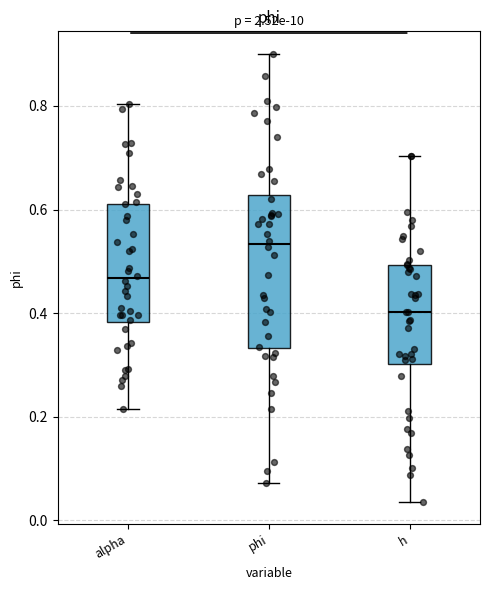

Reading left to right, read every box against the y-axis: the position of its median line, the range the box covers, and the ends of its whiskers. The values are not printed on the chart, so give them approximately, as read against the axis.

alpha: median 0.46, box 0.38 to 0.62, whiskers 0.22 to 0.80
phi: median 0.54, box 0.34 to 0.62, whiskers 0.08 to 0.90
h: median 0.40, box 0.30 to 0.50, whiskers 0.04 to 0.70